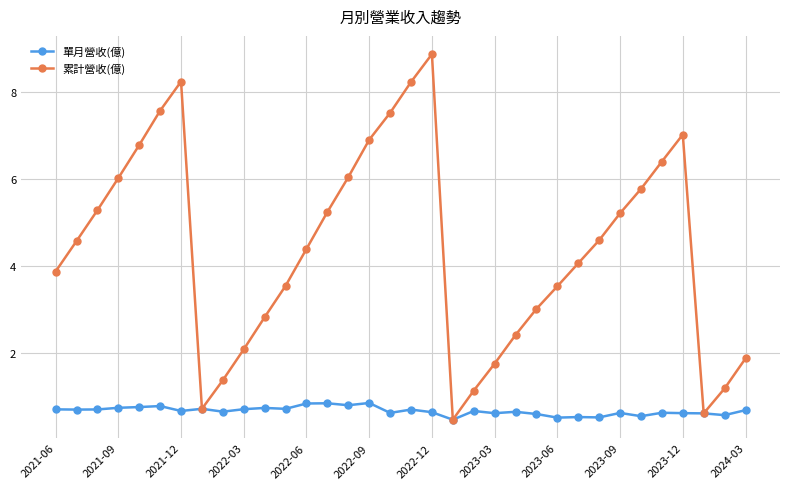

True or false: 累計營收(億) has more than 1 interior local peaks.

True